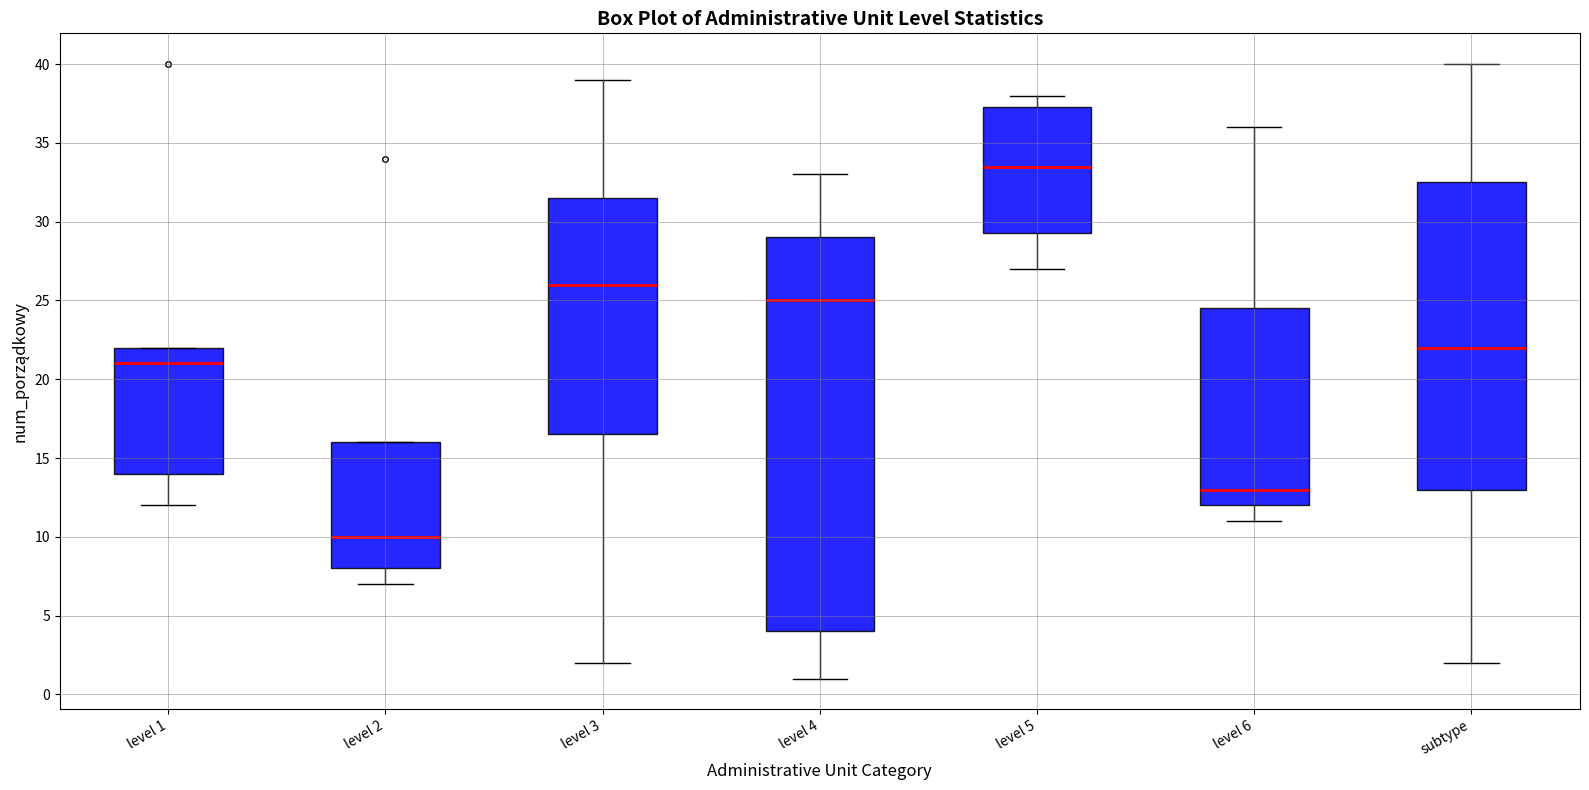

Which box is the tallest, from its lower edge to its upper edge?

level 4